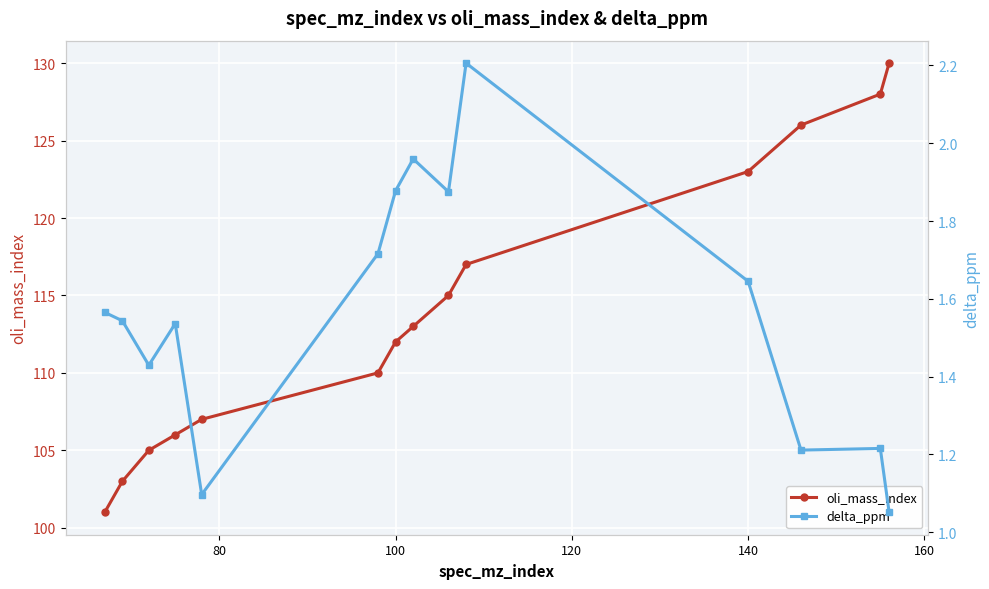

True or false: oli_mass_index has more than 0 points higher than both neighbors.

False